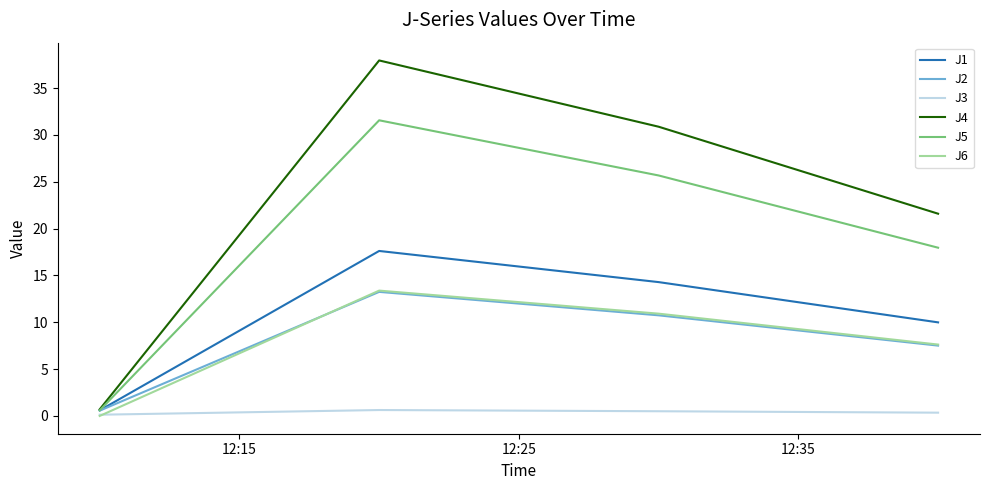

True or false: J3 has more than 2 interior local peaks.

False